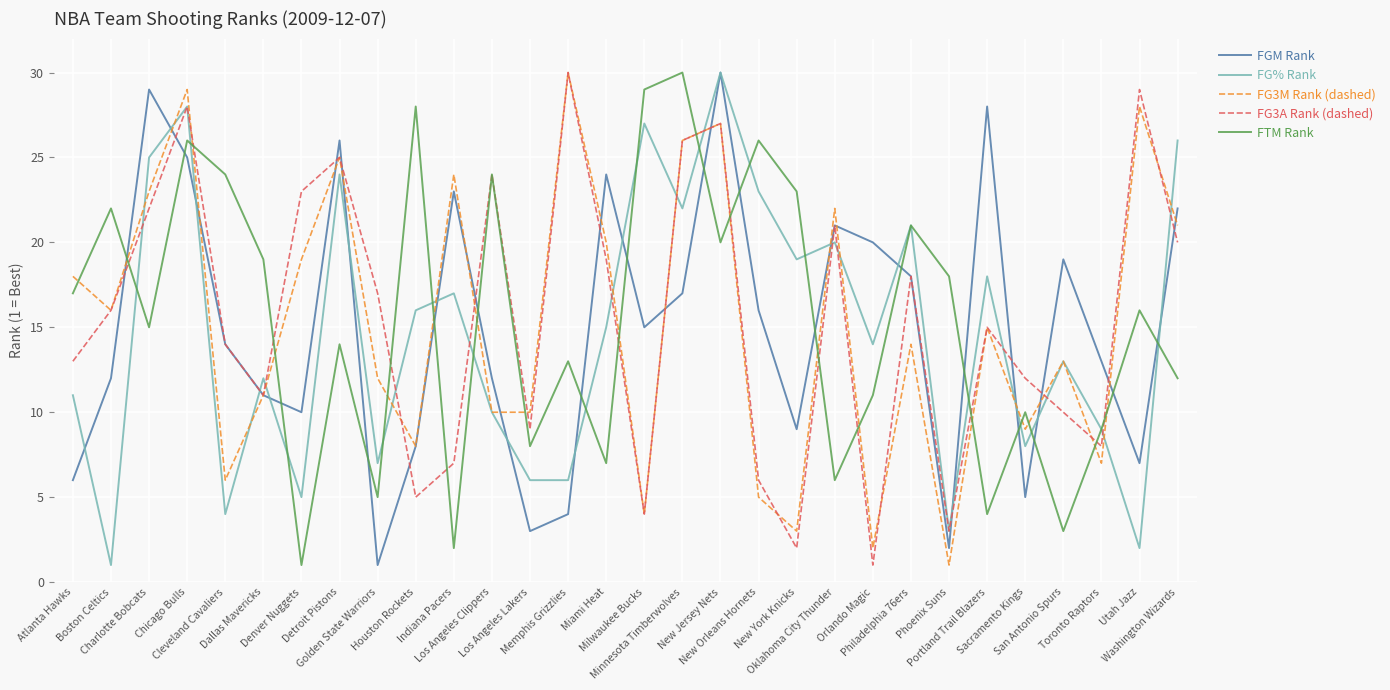

What is the maximum value shown in the chart?

30